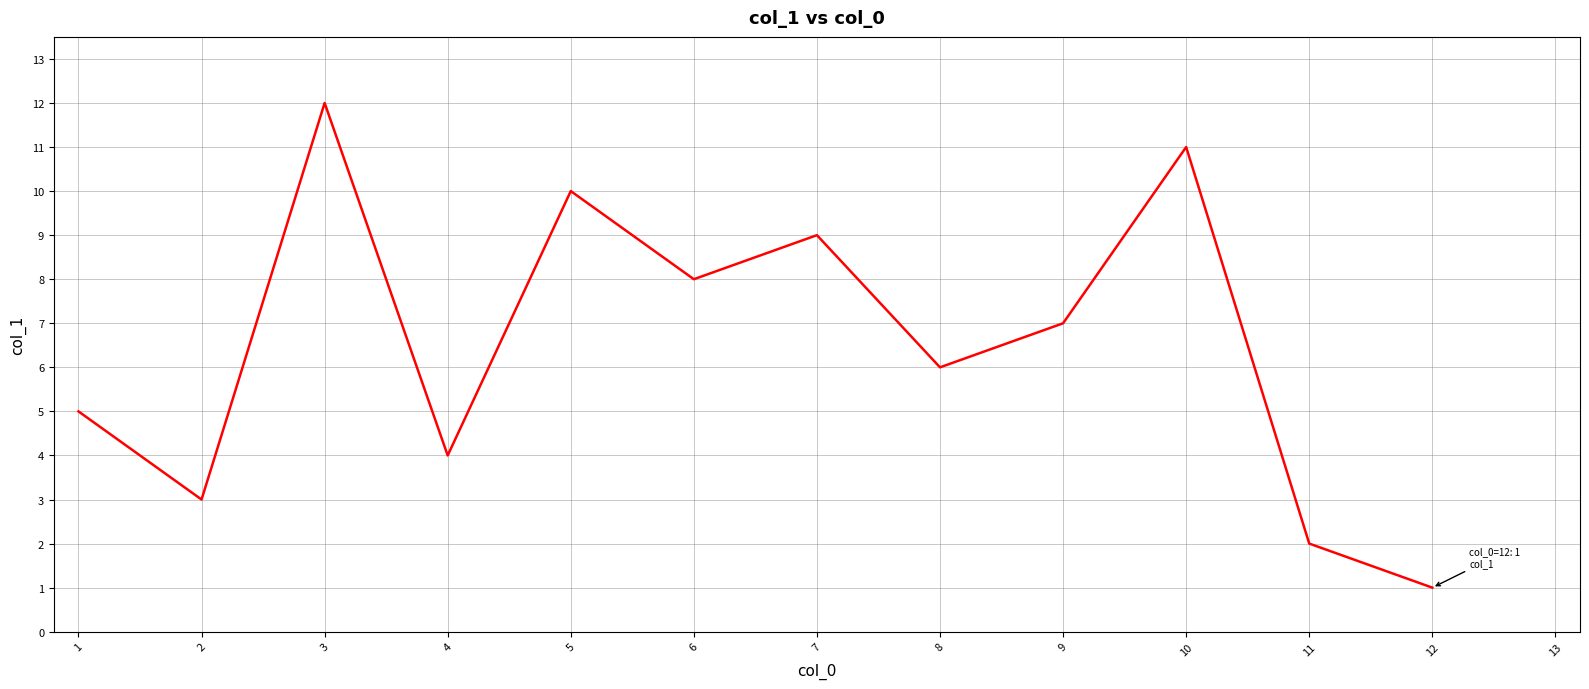

Reading left to right, extract all data points from this chart.

5	3	12	4	10	8	9	6	7	11	2	1